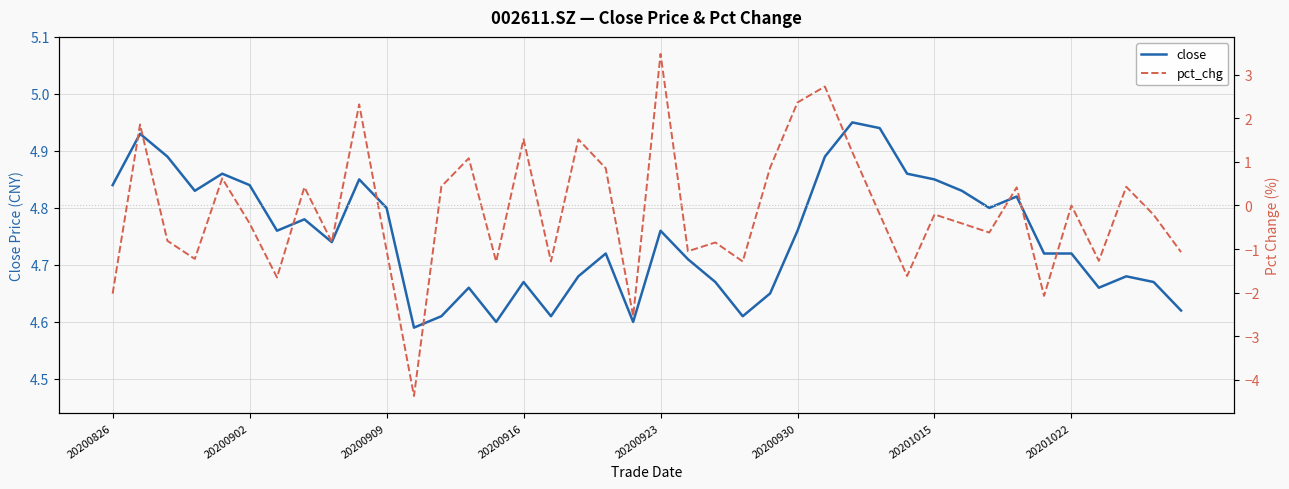

How many values in pct_chg are above zero?

16